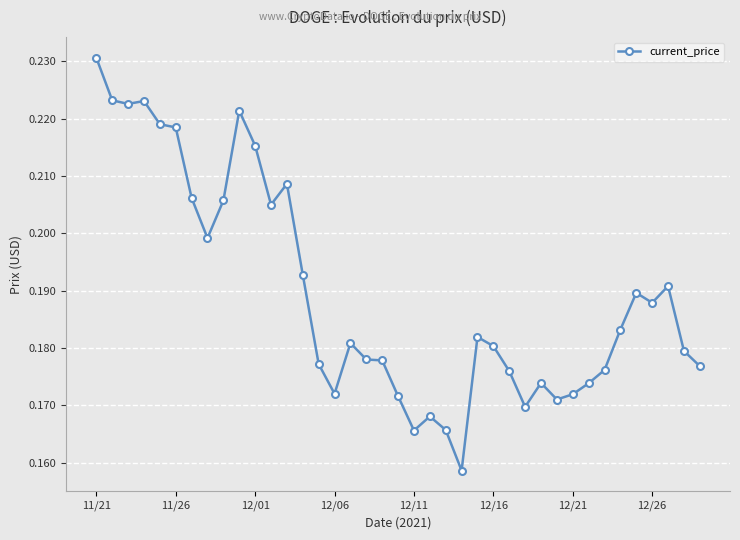

What is the sum of all values?

7.4